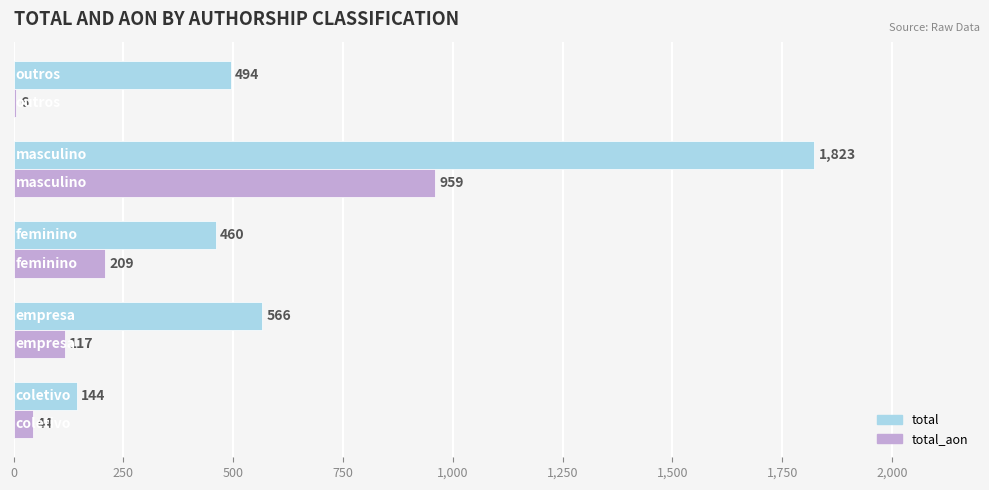

What is the greatest value displayed?

1823